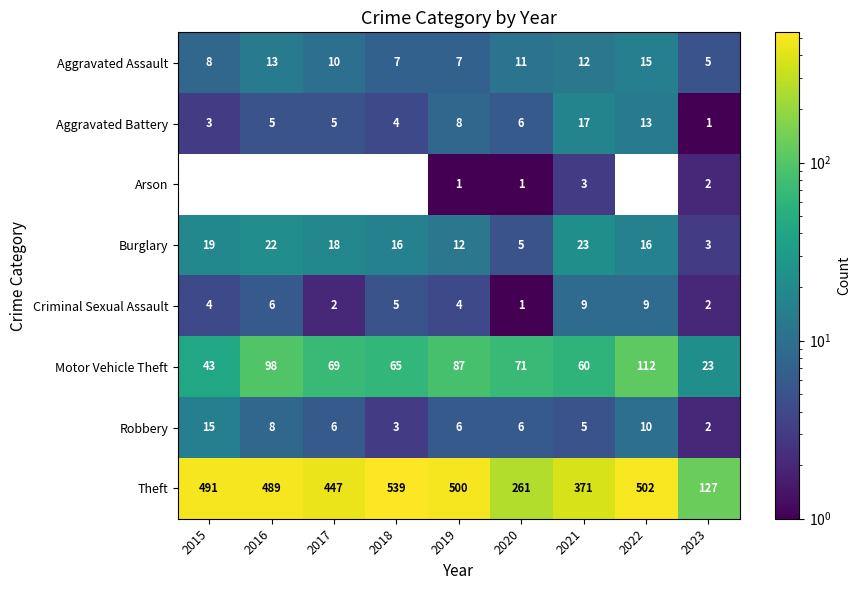

Which category has the highest value in the Aggravated Assault series?

2022